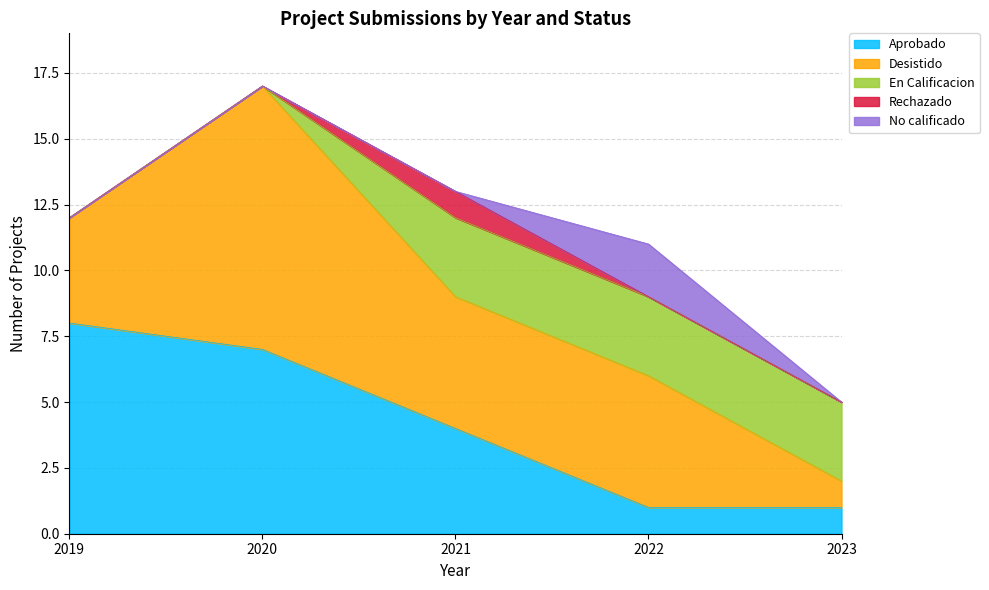

What is the sum of all Rechazado values?

1